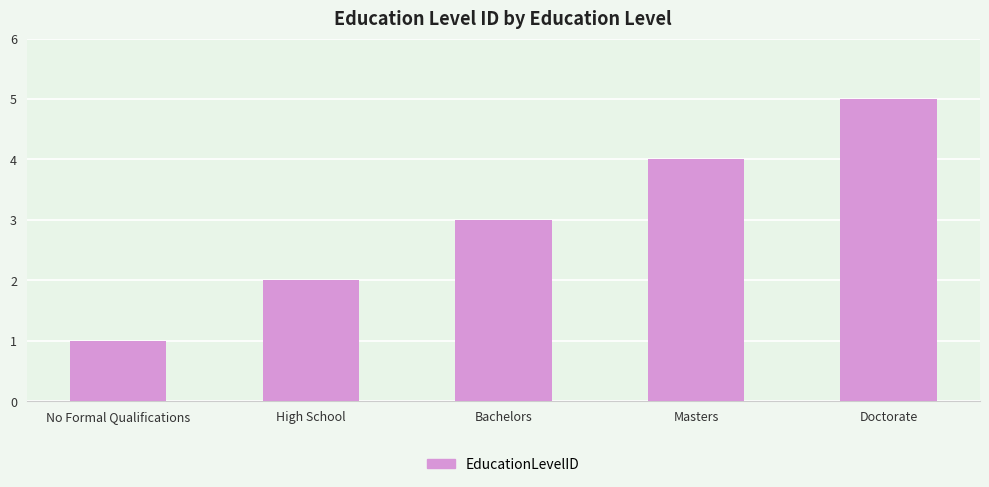

Rank the categories by value from highest to lowest.

Doctorate, Masters, Bachelors, High School, No Formal Qualifications